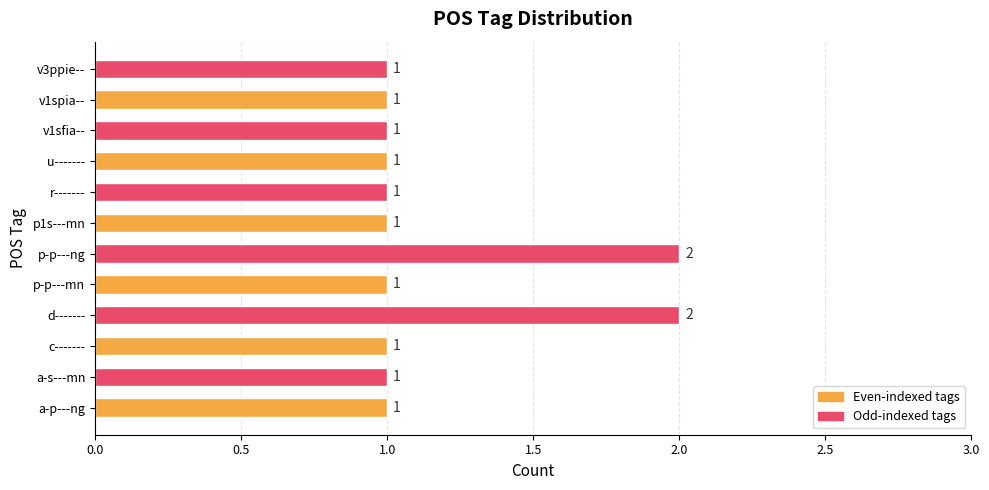

Approximately how many times larger is the value at v1spia-- compared to d-------?

0.5